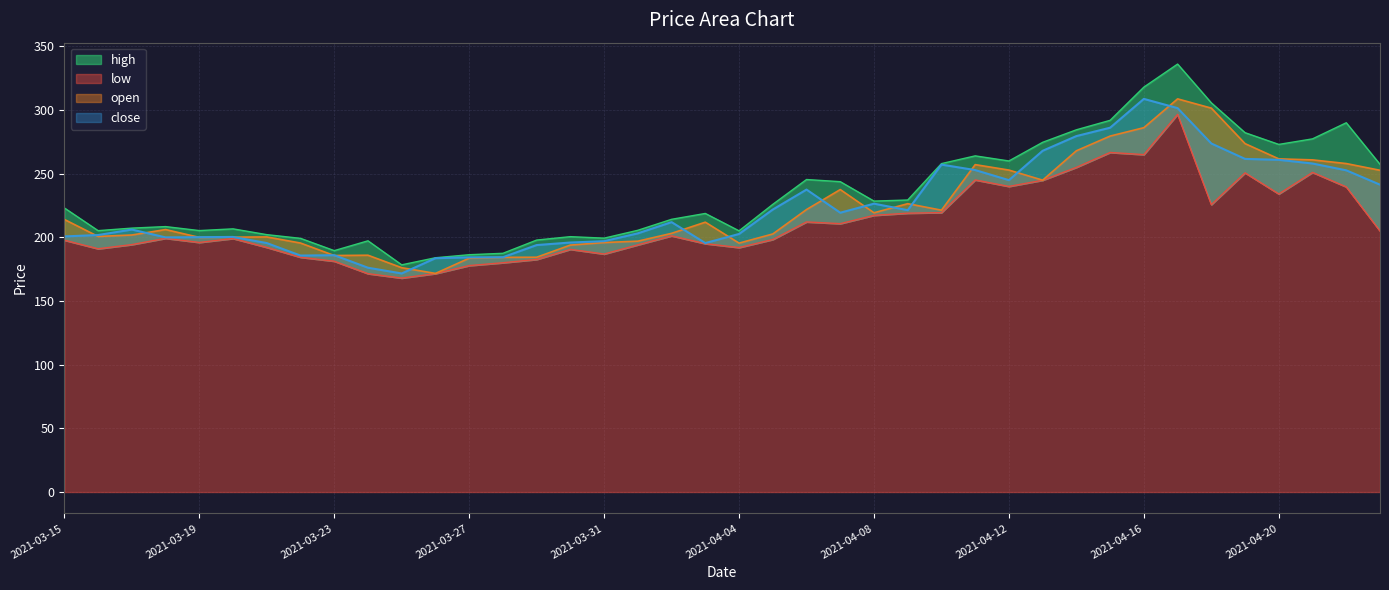

Where does the close series first go above 211?

2021-04-02